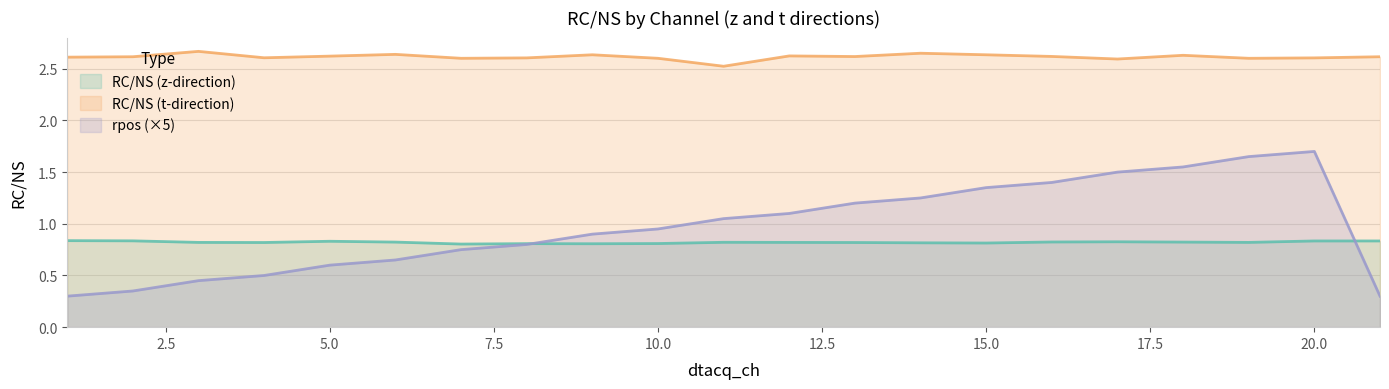

Which has a higher value, 10 or 12?

12